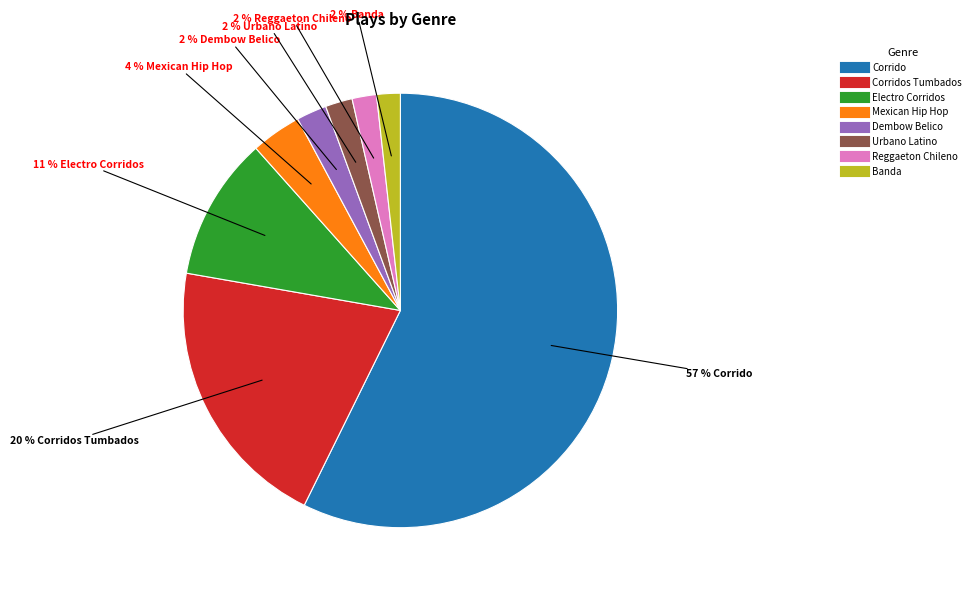

To the nearest percent, what is the average slice percentage?

12%